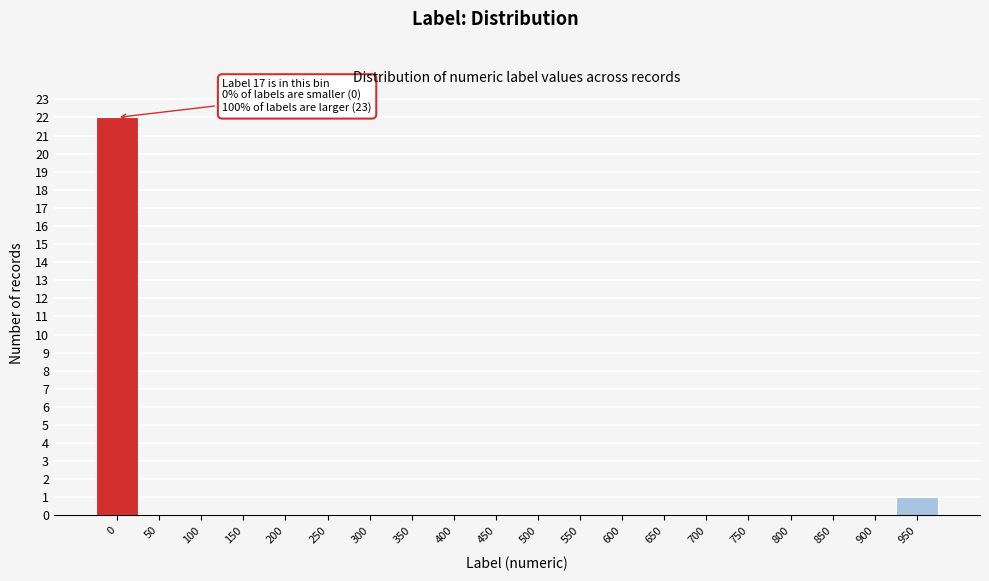

Reading left to right, what are all the values shown in this chart?

0=22	50=0	100=0	150=0	200=0	250=0	300=0	350=0	400=0	450=0	500=0	550=0	600=0	650=0	700=0	750=0	800=0	850=0	900=0	950=1